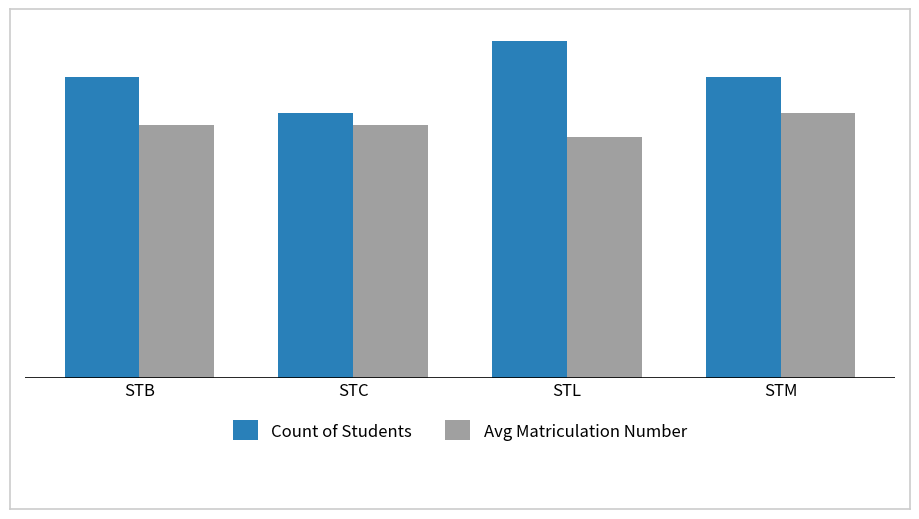

At STM, list the series in order from largest to smallest.

Count of Students, Avg Matriculation Number